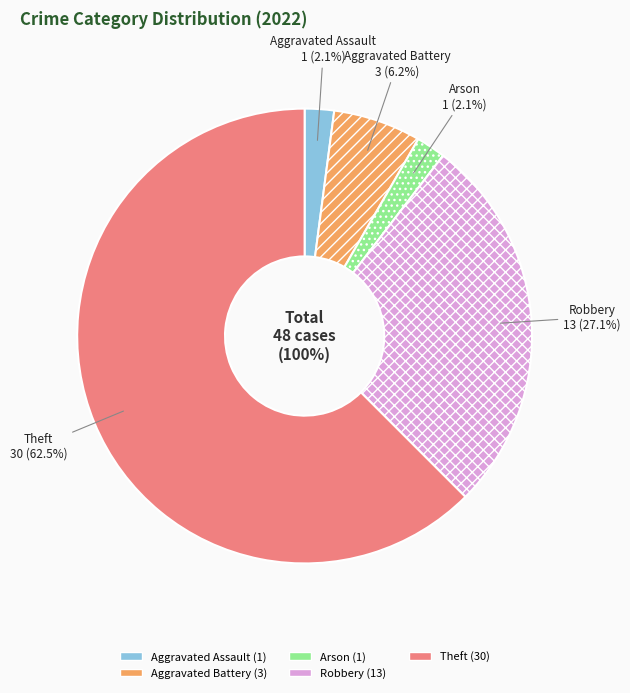

To the nearest percent, what portion does Theft represent?

62%